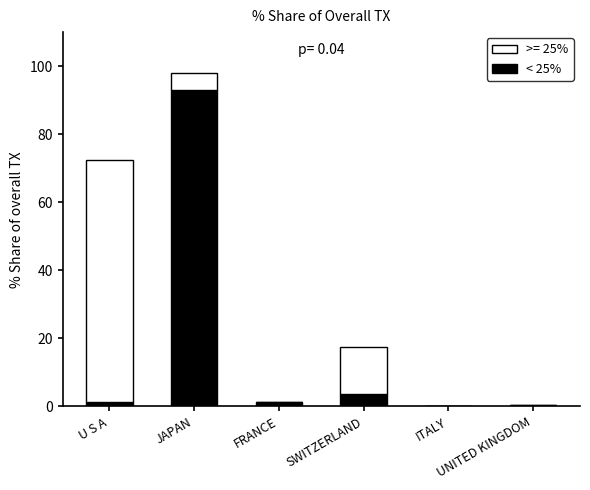

What is the sum of all < 25% values?

99.5